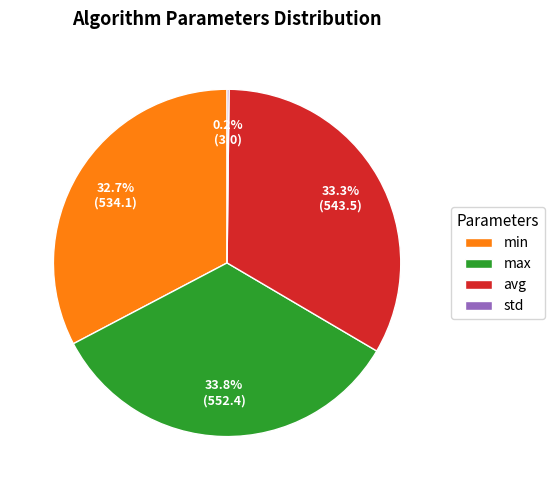

Does avg account for over 50% of the chart?

No